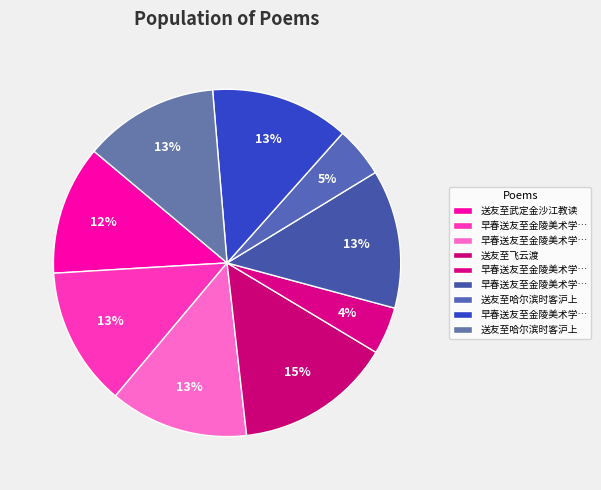

How many slices are in this pie chart?

9